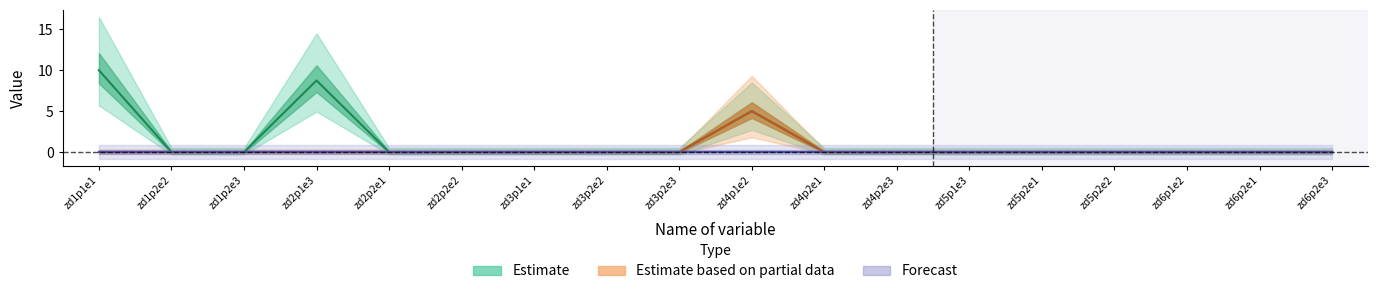

True or false: Estimate based on partial data has more than 2 interior local peaks.

False